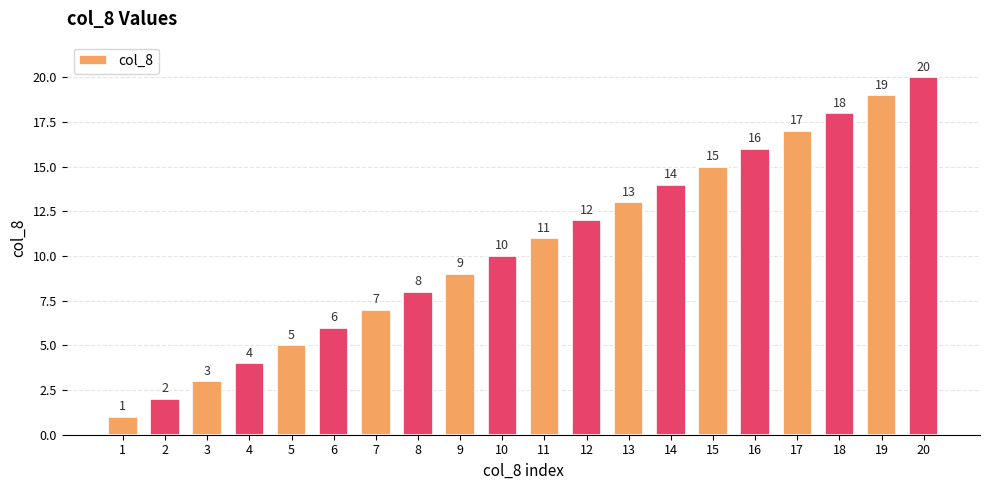

What is the minimum value shown in the chart?

1